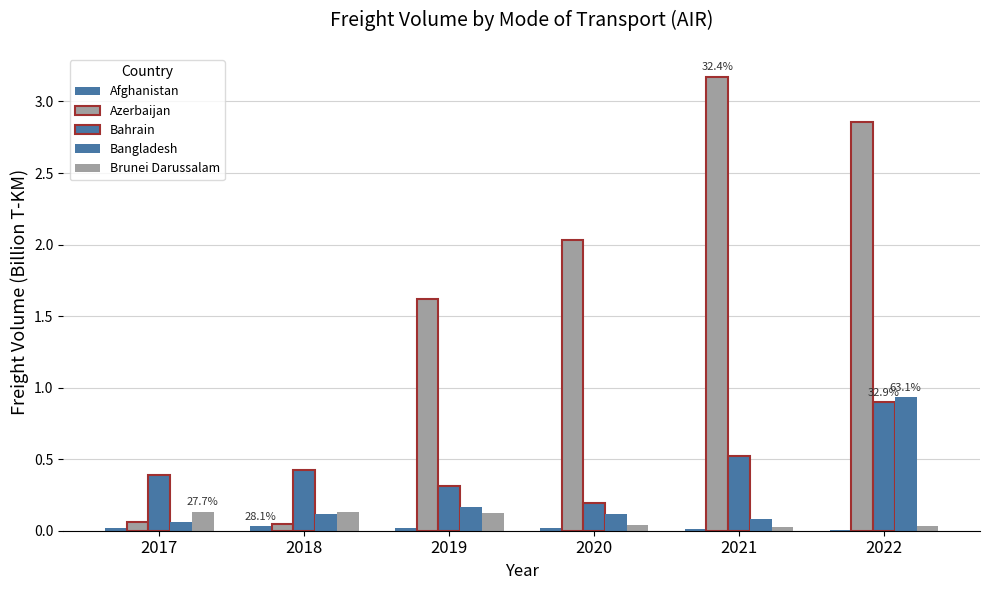

Does the chart contain stacked bars?

No